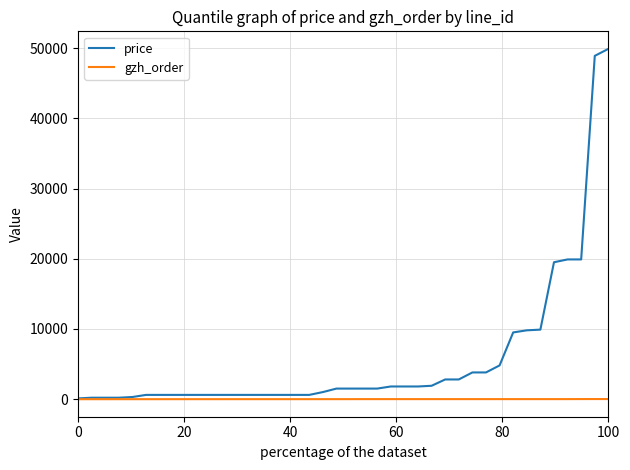

Which series has the largest range (max minus min)?

price